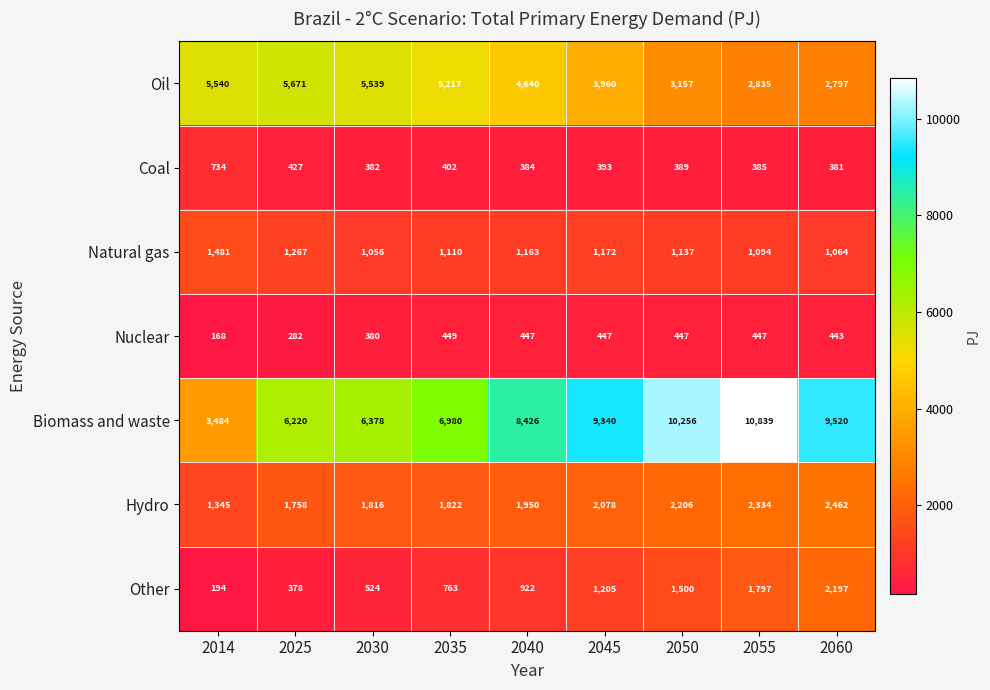

The value of Other at 2014 is 194. True or false?

True